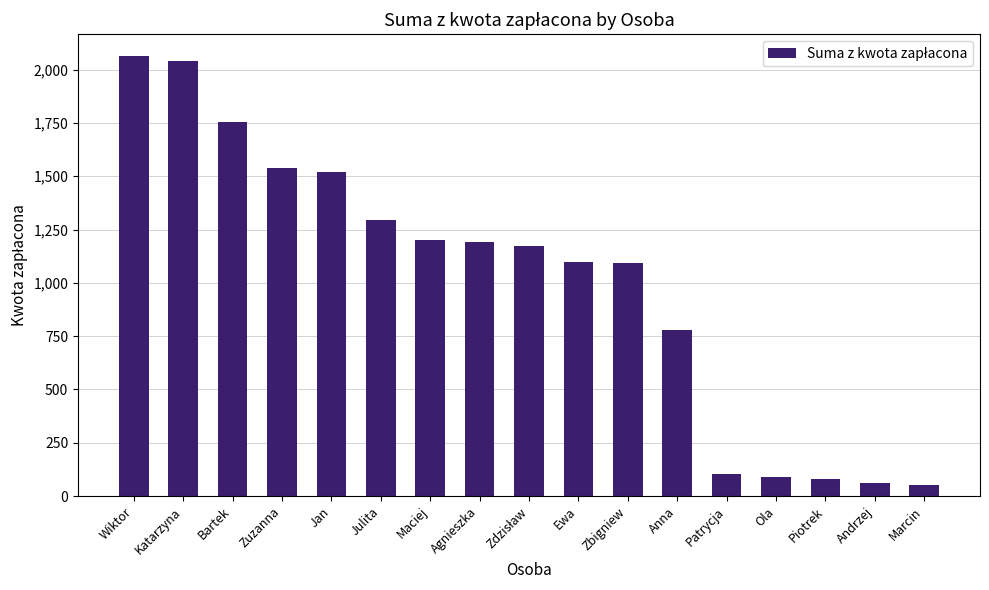

What is the change in value from Wiktor to Bartek?

-307.5